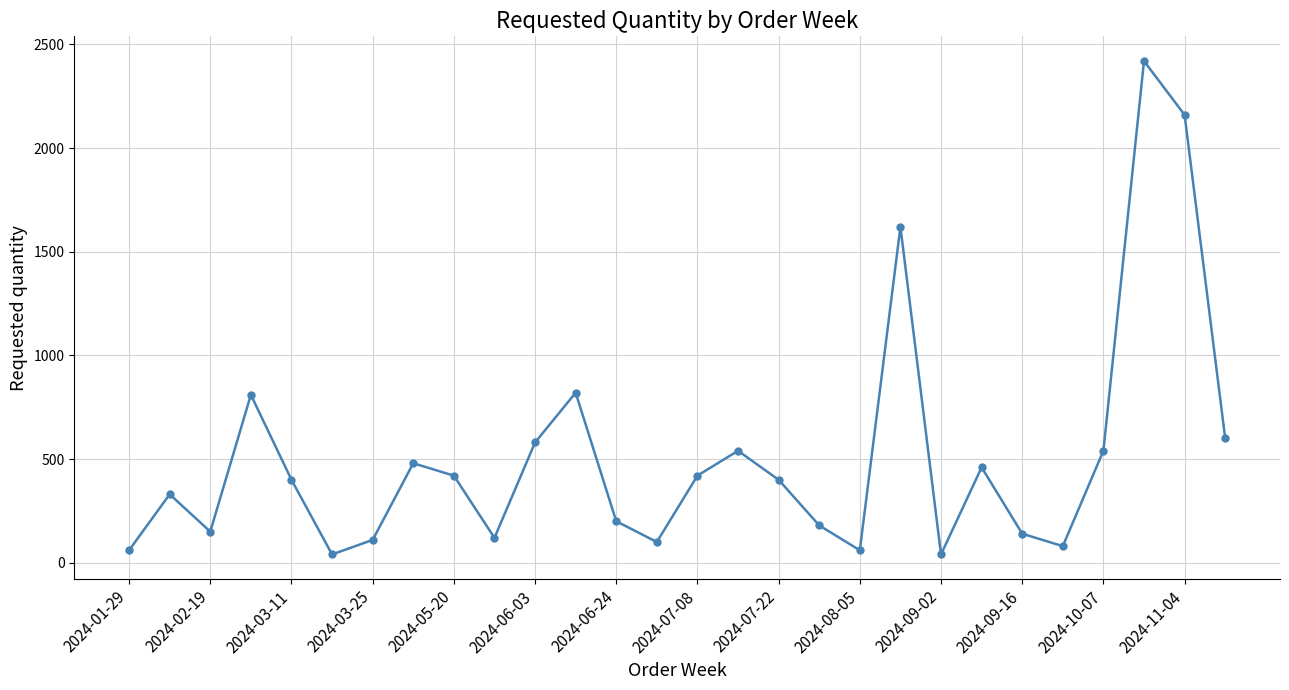

How many interior local peaks (higher than both neighbors) does the data have?

8